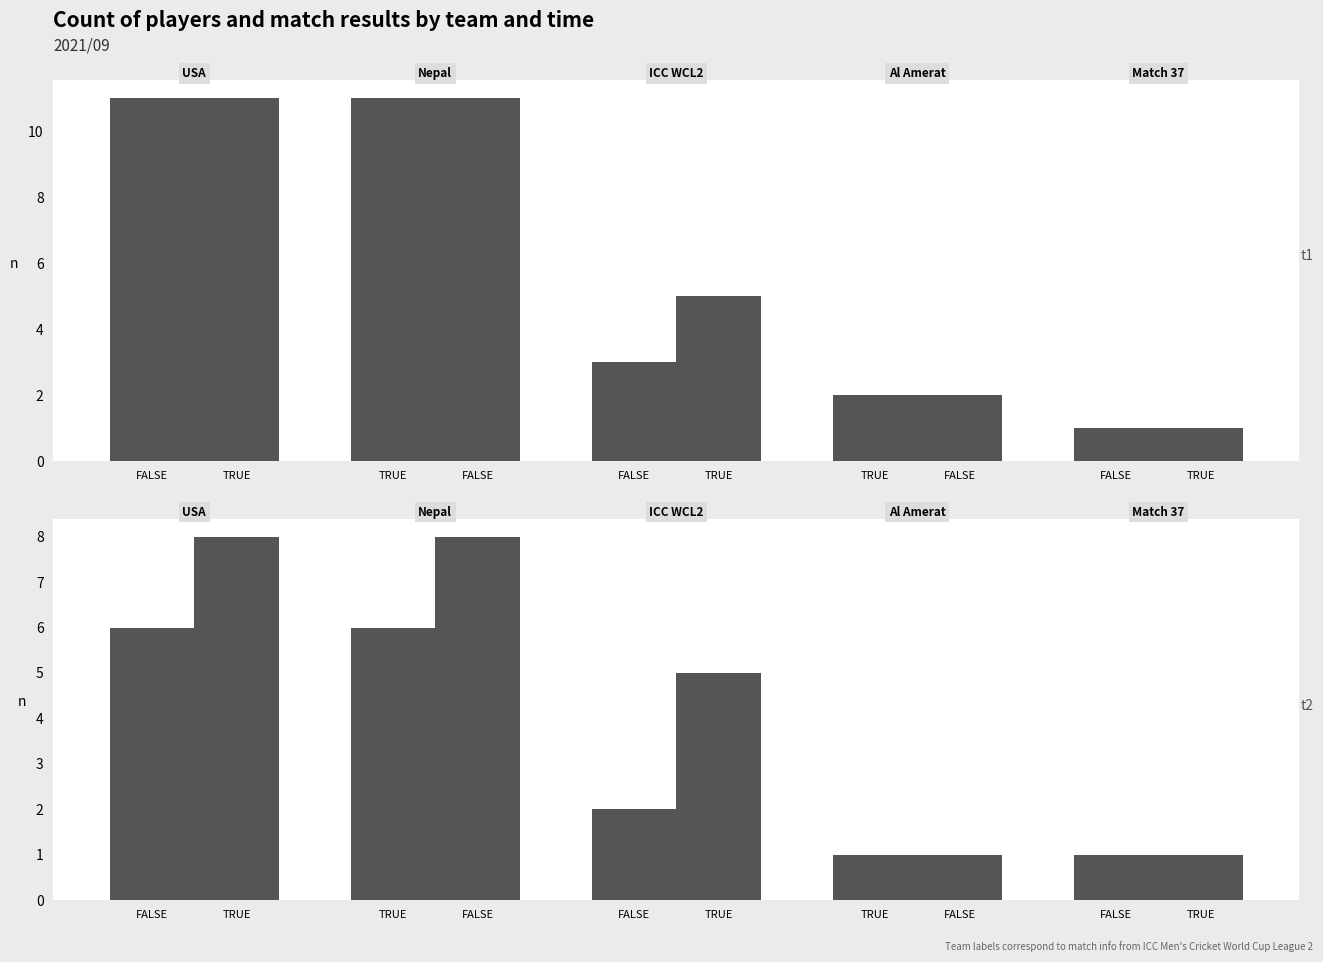

What is the difference between the second highest and minimum values in the FALSE series?

5